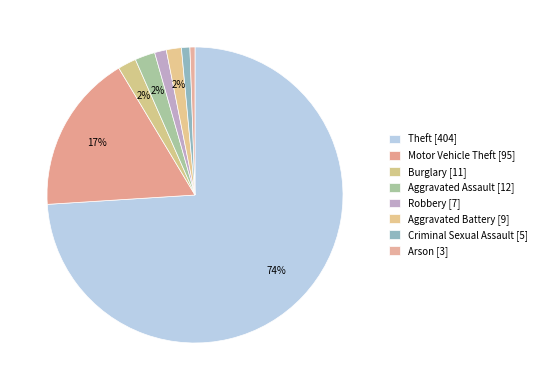

What is the ratio of the value at Aggravated Assault to the value at Arson?

4.0